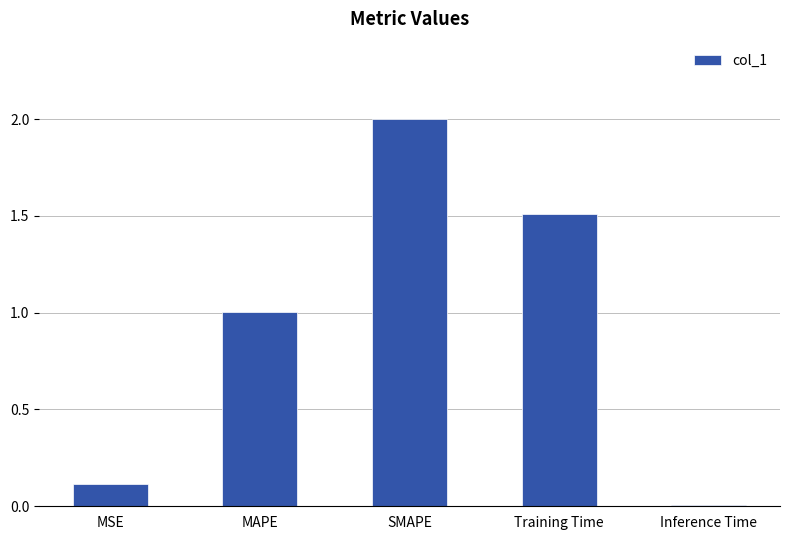

The chart shows a value of 0.0 at Inference Time. True or false?

True